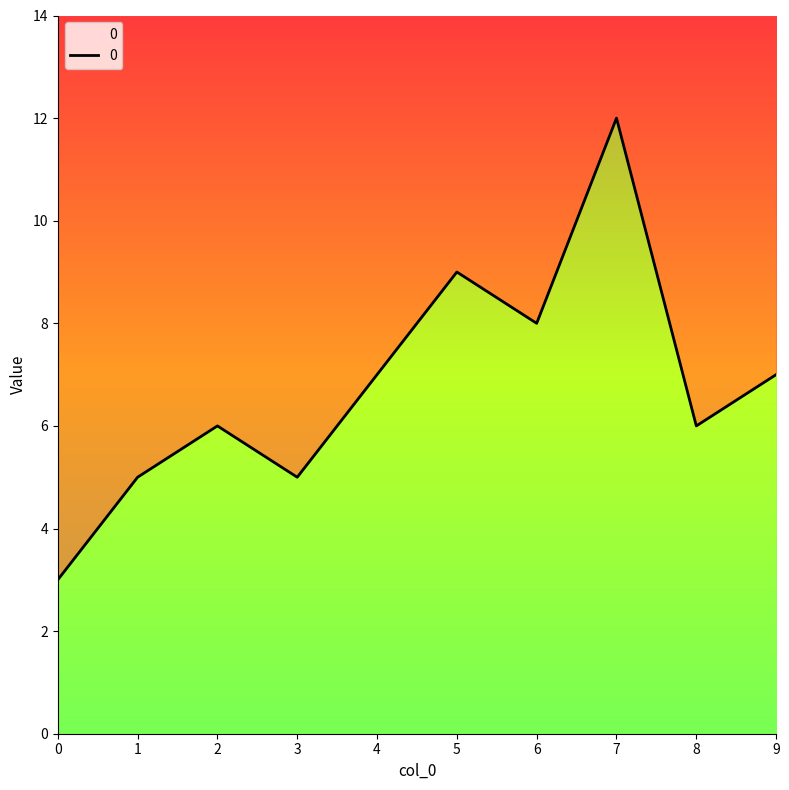

Reading left to right, what are all the values shown in this chart?

3	5	6	5	7	9	8	12	6	7